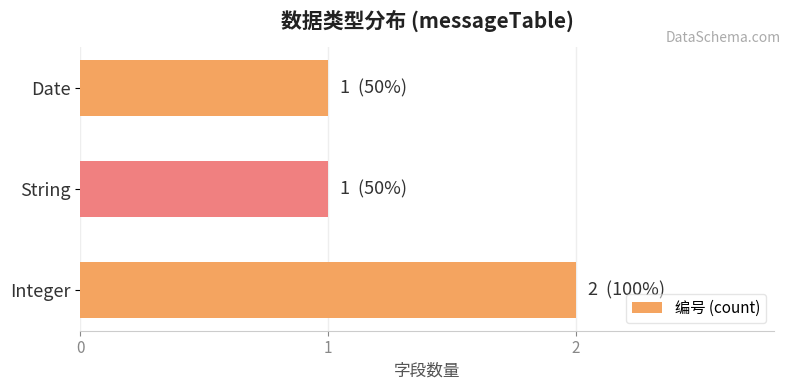

Approximately how many times larger is the value at Date compared to String?

1.0